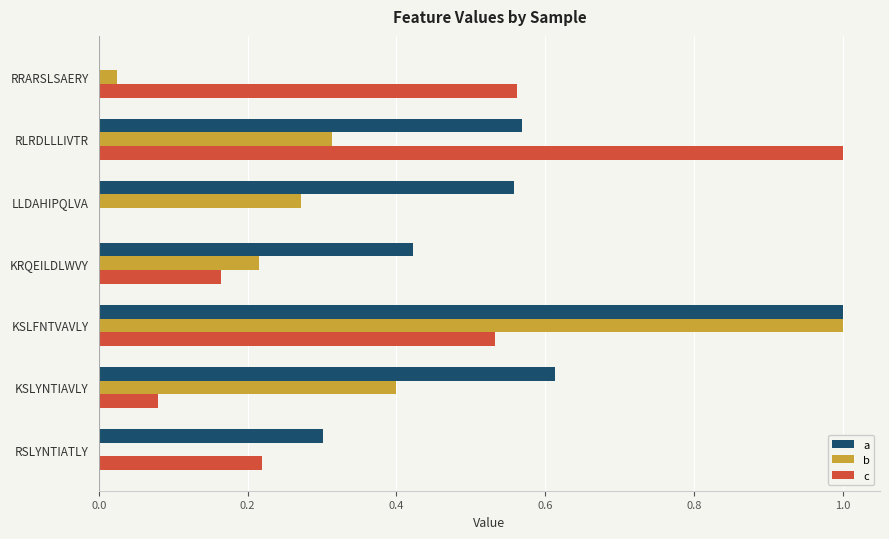

Between RRARSLSAERY and RLRDLLLIVTR, which series saw the biggest shift?

a